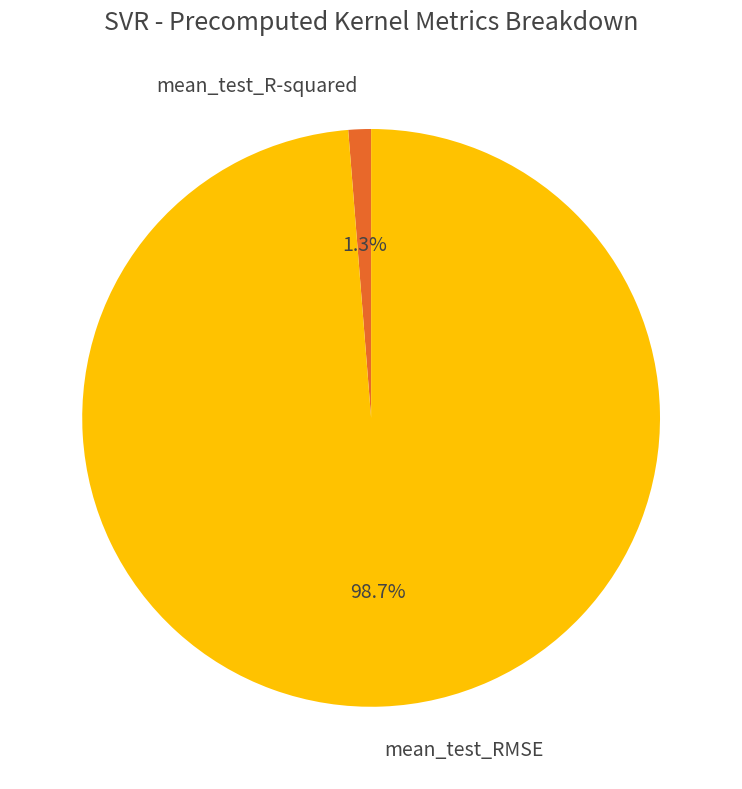

Rank the categories by value from lowest to highest.

mean_test_R-squared, mean_test_RMSE